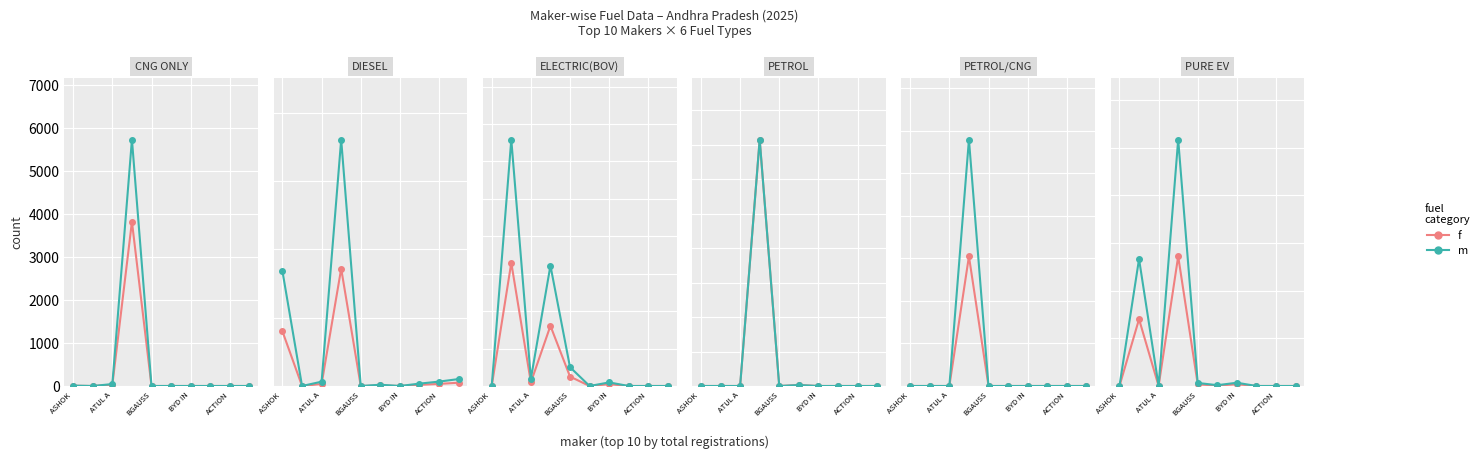

True or false: m and f cross at least once.

False